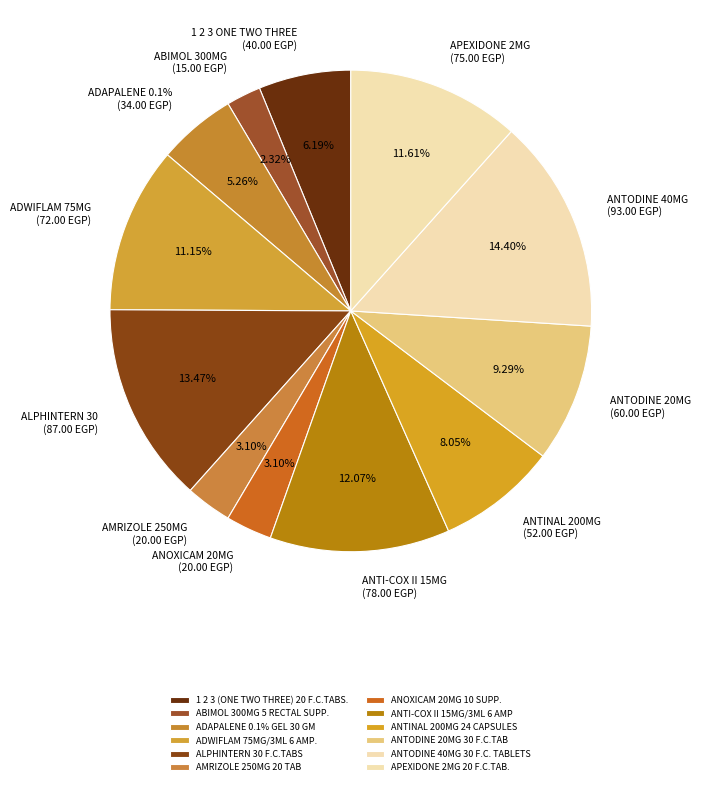

What percentage do 1 2 3 (ONE TWO THREE) 20 F.C.TABS. and ALPHINTERN 30 F.C.TABS together represent?

19.7%